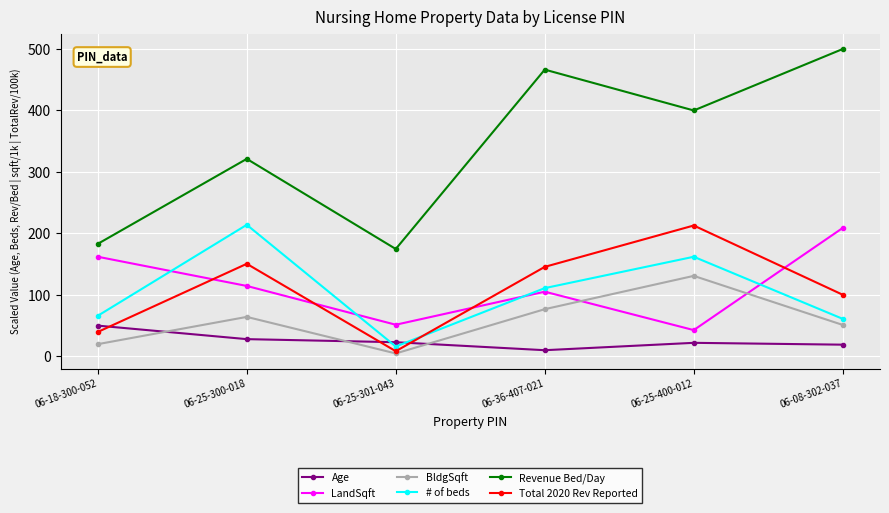

True or false: BldgSqft has a value of 64.2 at 06-25-300-018.

True